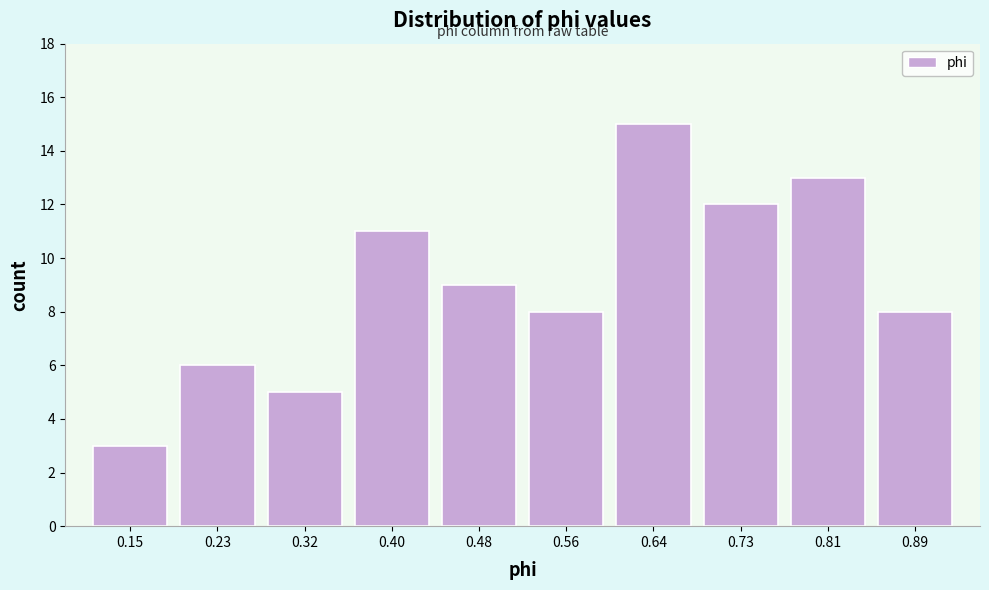

Reading left to right, extract all data points from this chart.

3	6	5	11	9	8	15	12	13	8